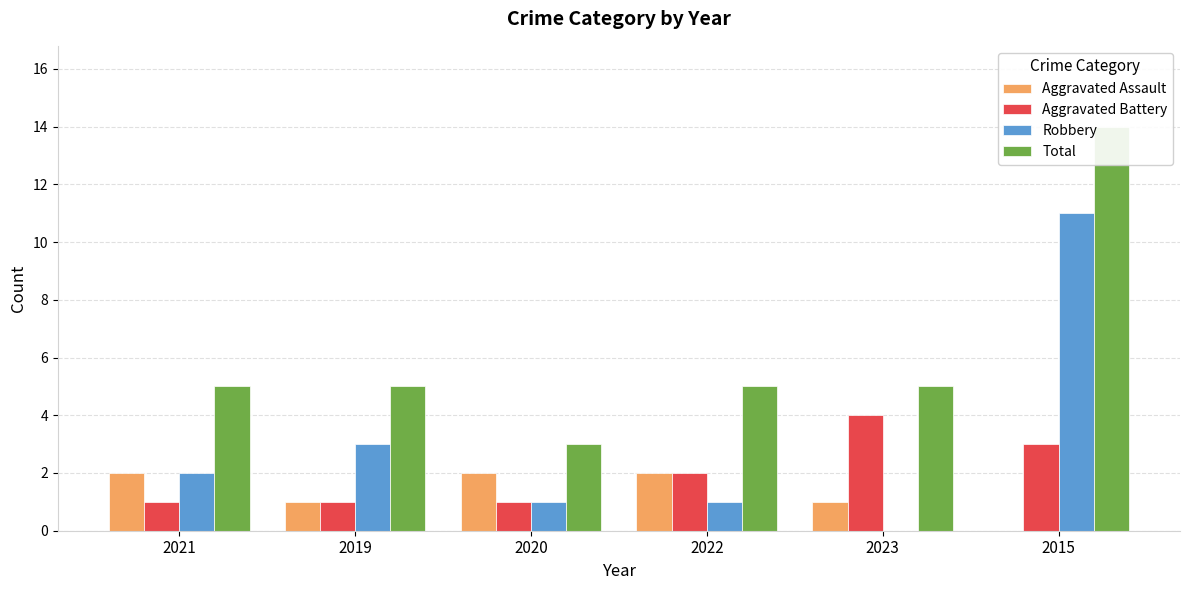

Count the Aggravated Assault values in the range 1 to 2.

5